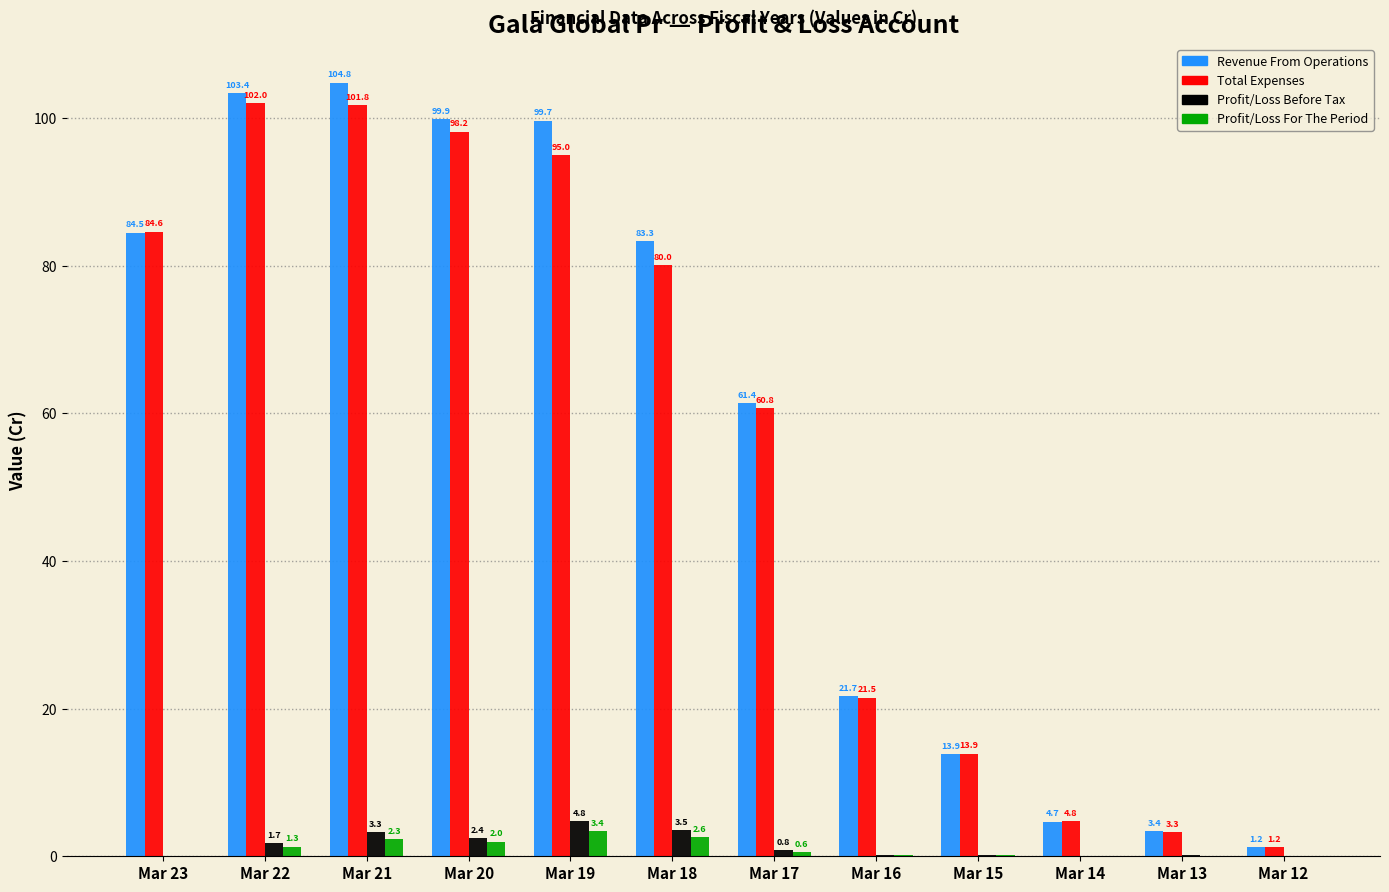

What is the maximum value for Profit/Loss For The Period?

3.4